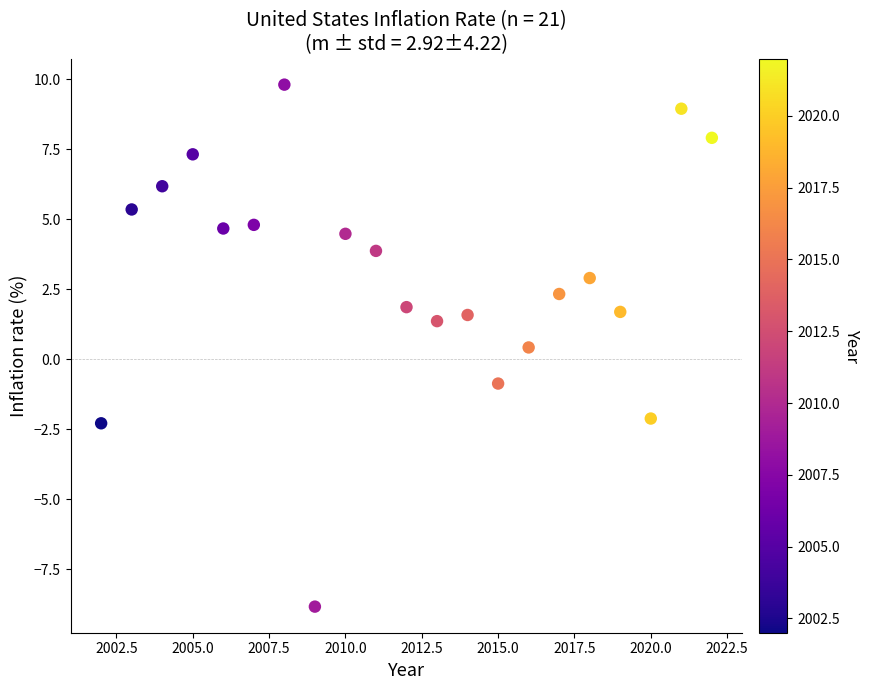

What is the range of X values (max minus min)?

20.0